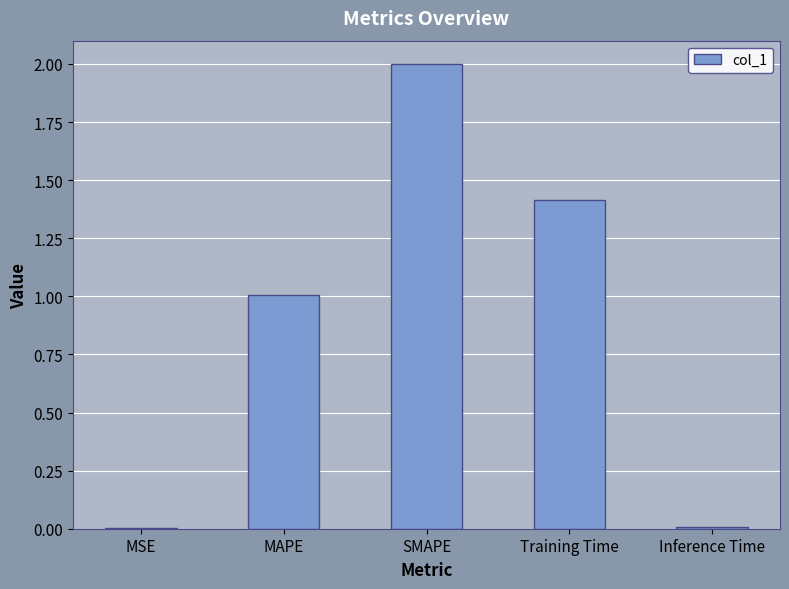

What is the average value?

0.9